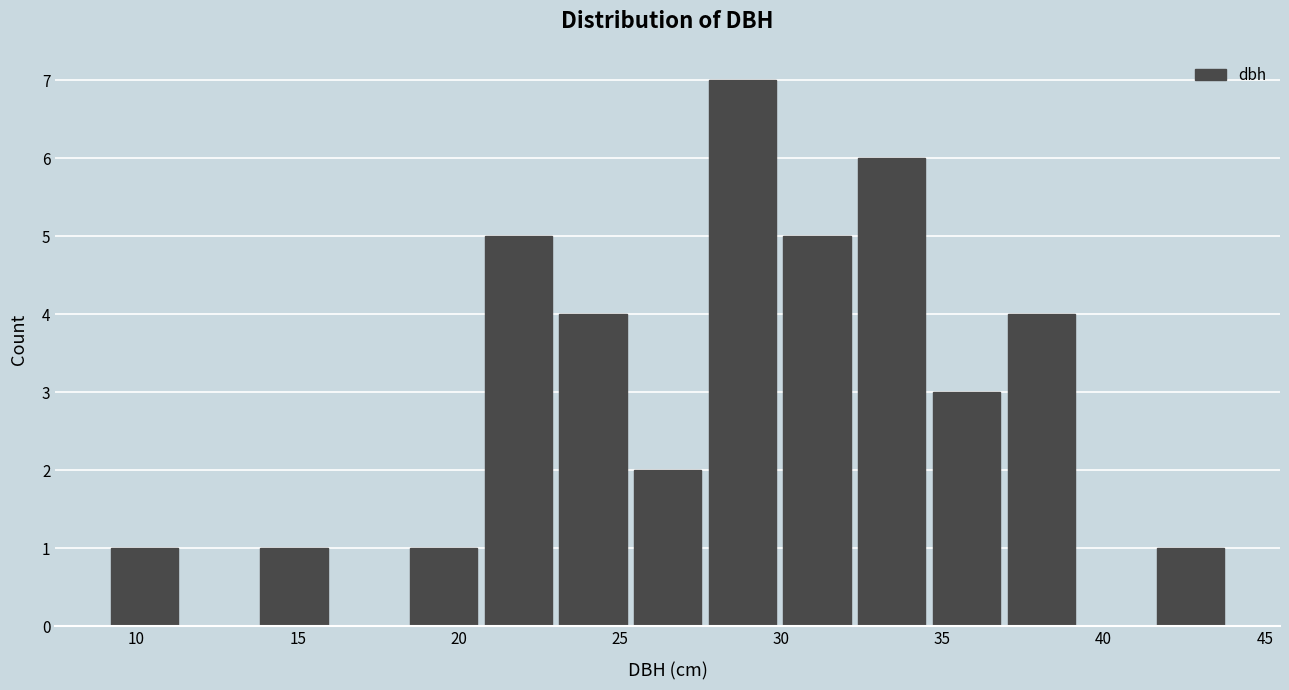

Reading left to right, list every bar in this chart as the range it spans on the x-axis followed by its height. Neither the bar edges nor the heights are printed on the chart, so give them approximately, as read against the axes.

9.0 to 11.5: 1
11.5 to 13.5: 0
13.5 to 16.0: 1
16.0 to 18.5: 0
18.5 to 20.5: 1
20.5 to 23.0: 5
23.0 to 25.5: 4
25.5 to 27.5: 2
27.5 to 30.0: 7
30.0 to 32.5: 5
32.5 to 34.5: 6
34.5 to 37.0: 3
37.0 to 39.0: 4
39.0 to 41.5: 0
41.5 to 44.0: 1